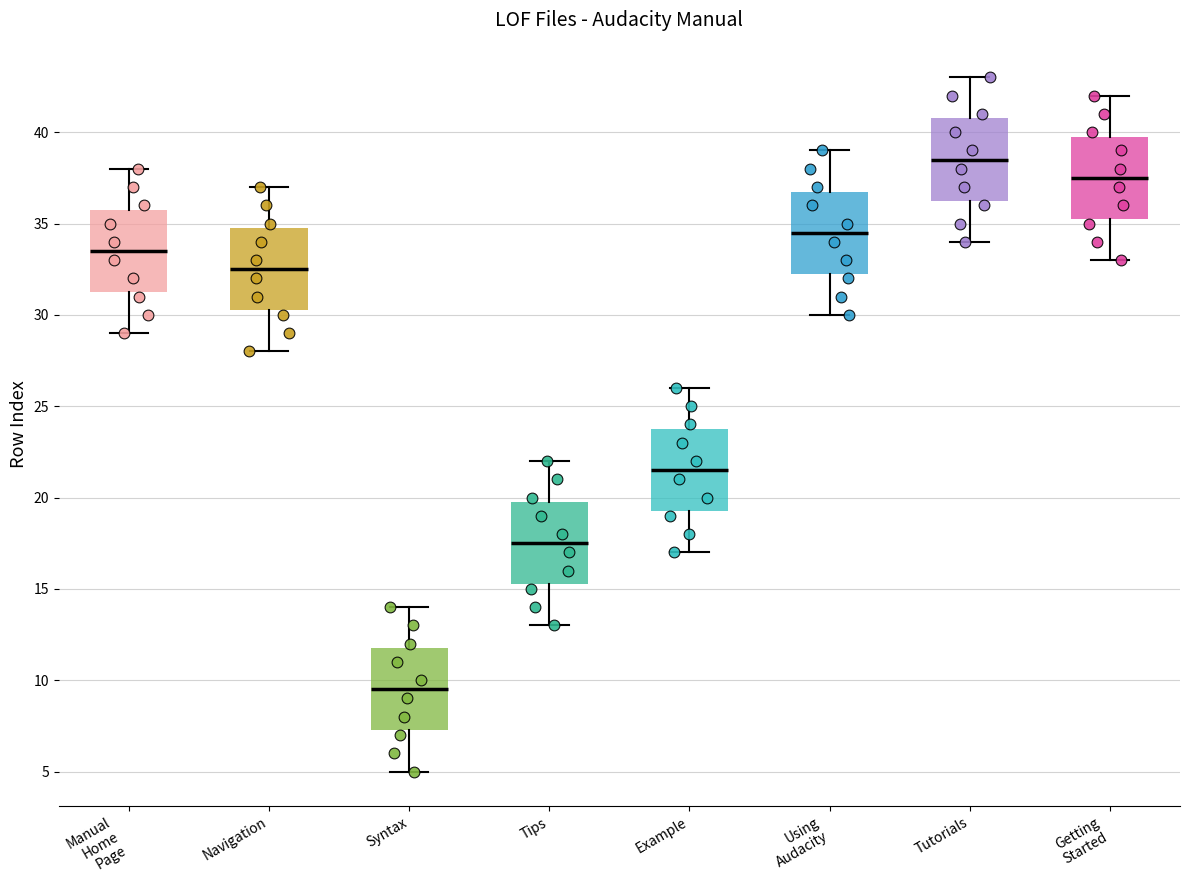

Reading left to right, transcribe this box plot: for each box, give where its median line is, the range the box spans, and where its two whiskers end, as read against the y-axis. The values are not printed on the chart, so give them approximately, as read against the axis.

Manual Home Page: median 33.5, box 31.5 to 36.0, whiskers 29.0 to 38.0
Navigation: median 32.5, box 30.5 to 35.0, whiskers 28.0 to 37.0
Syntax: median 9.5, box 7.5 to 12.0, whiskers 5.0 to 14.0
Tips: median 17.5, box 15.5 to 20.0, whiskers 13.0 to 22.0
Example: median 21.5, box 19.5 to 24.0, whiskers 17.0 to 26.0
Using Audacity: median 34.5, box 32.5 to 37.0, whiskers 30.0 to 39.0
Tutorials: median 38.5, box 36.5 to 41.0, whiskers 34.0 to 43.0
Getting Started: median 37.5, box 35.5 to 40.0, whiskers 33.0 to 42.0